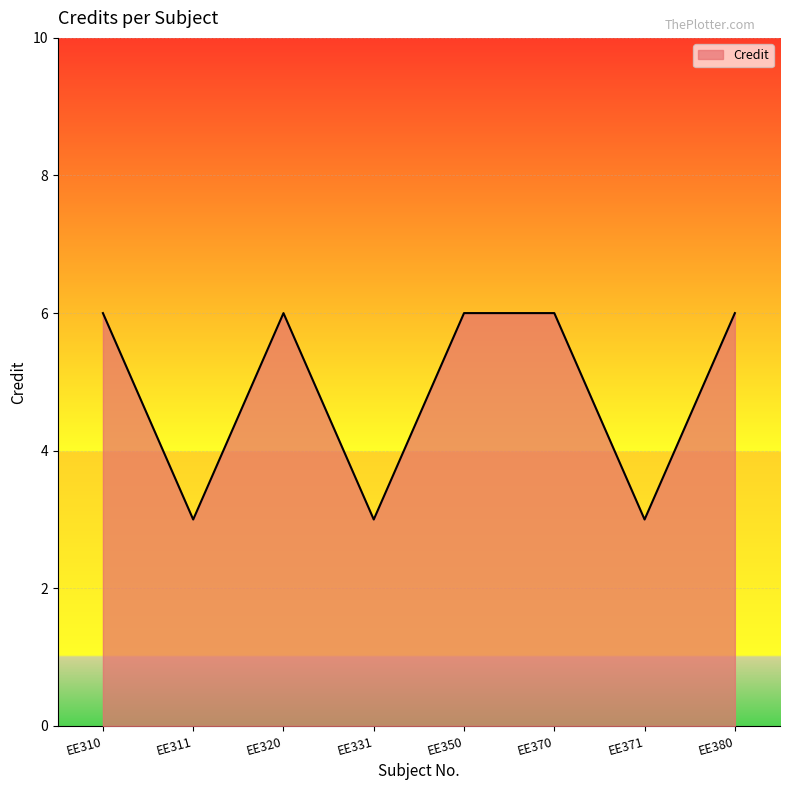

Does the chart display data point markers on the line(s)?

No